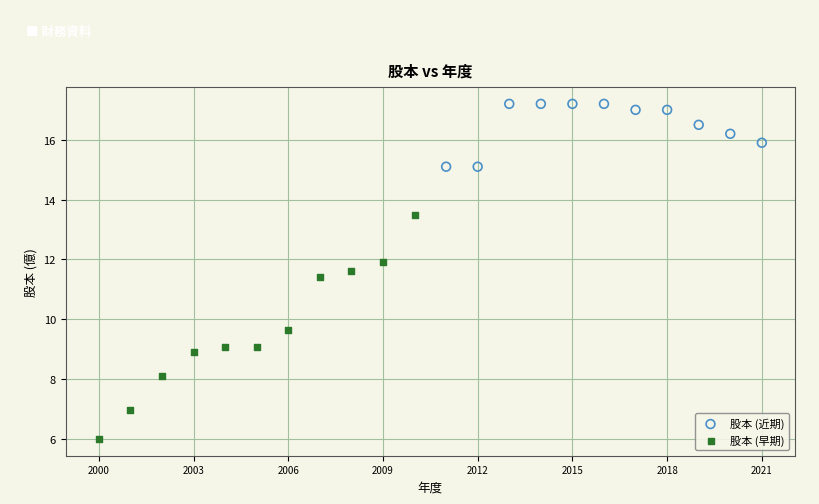

Which series reaches the maximum Y coordinate?

股本 (近期)